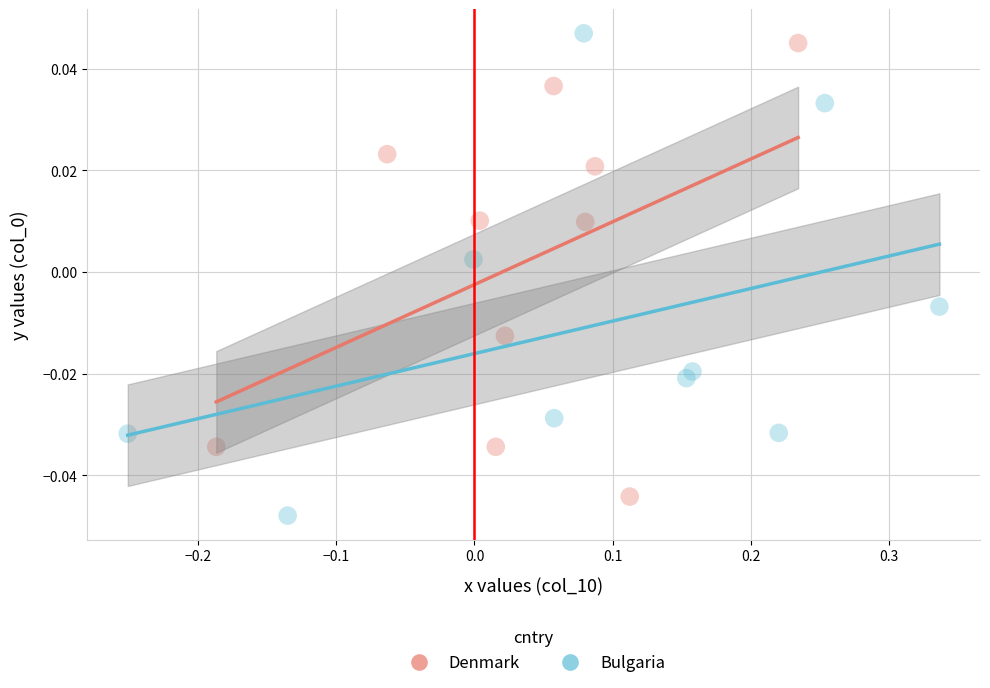

What are all the series names shown in the legend?

Denmark, Bulgaria